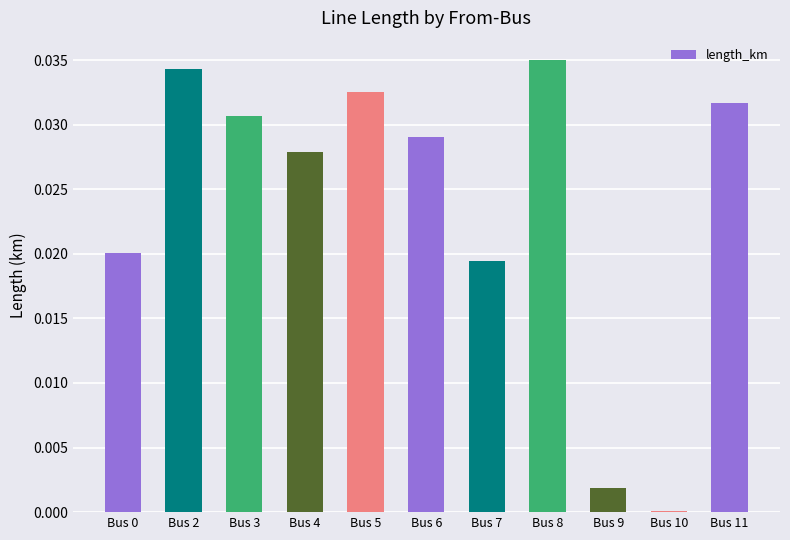

Is it true that the value at Bus 2 is 0.0?

True